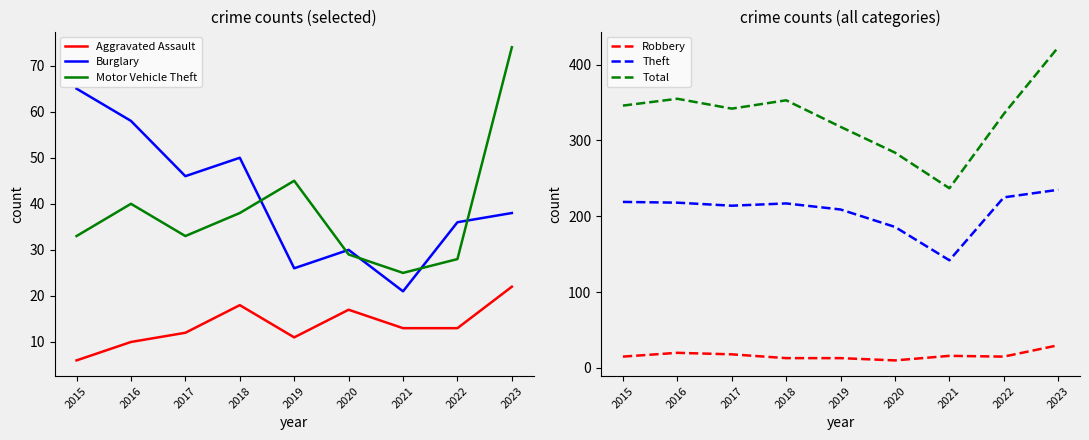

Which series has the largest total across all categories?

Total